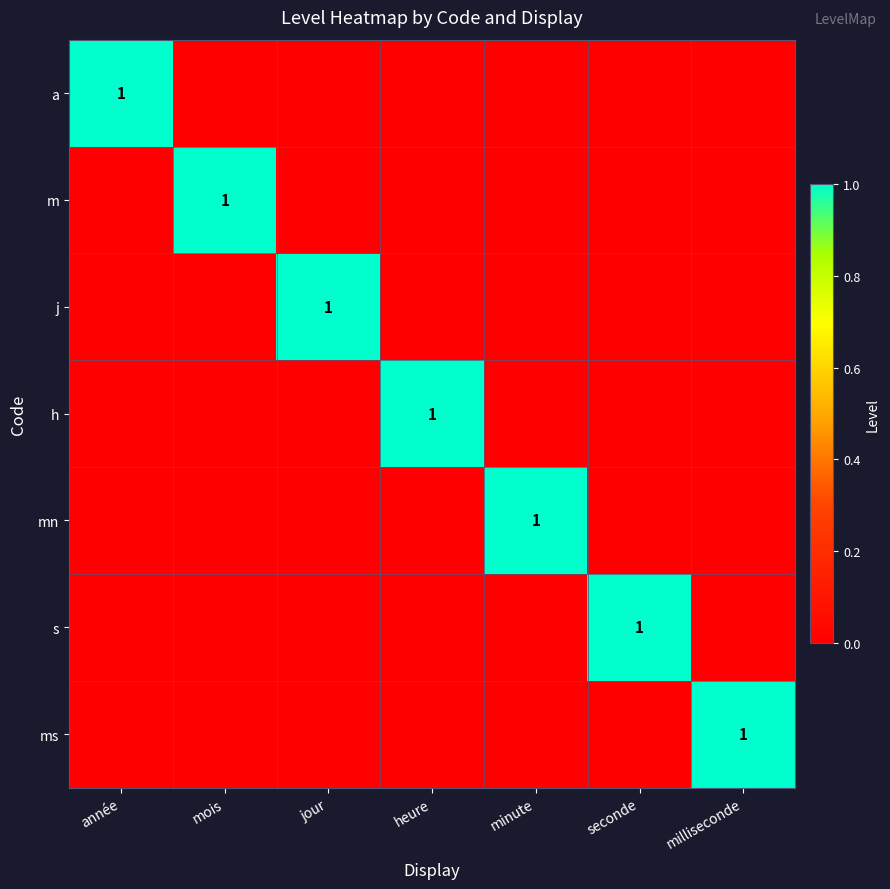

The value of m at mois is 2. True or false?

False